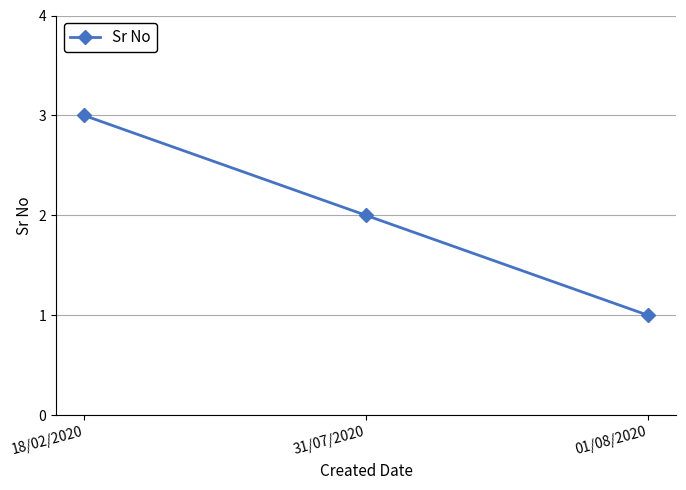

What is the sum of the values at 01/08/2020 and 31/07/2020?

3